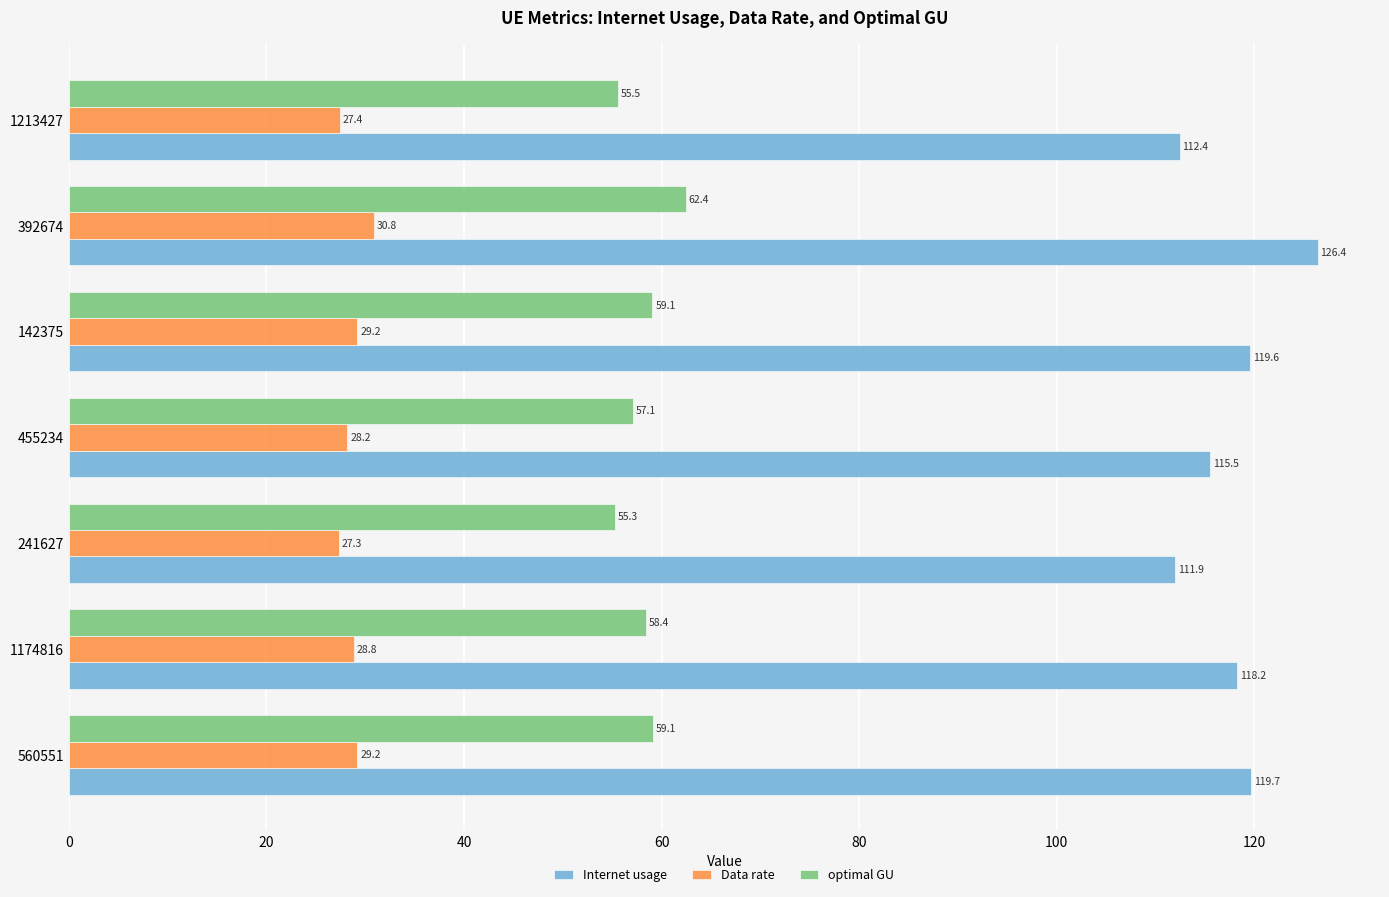

What is the spread (max minus min) of values at 560551?

90.5